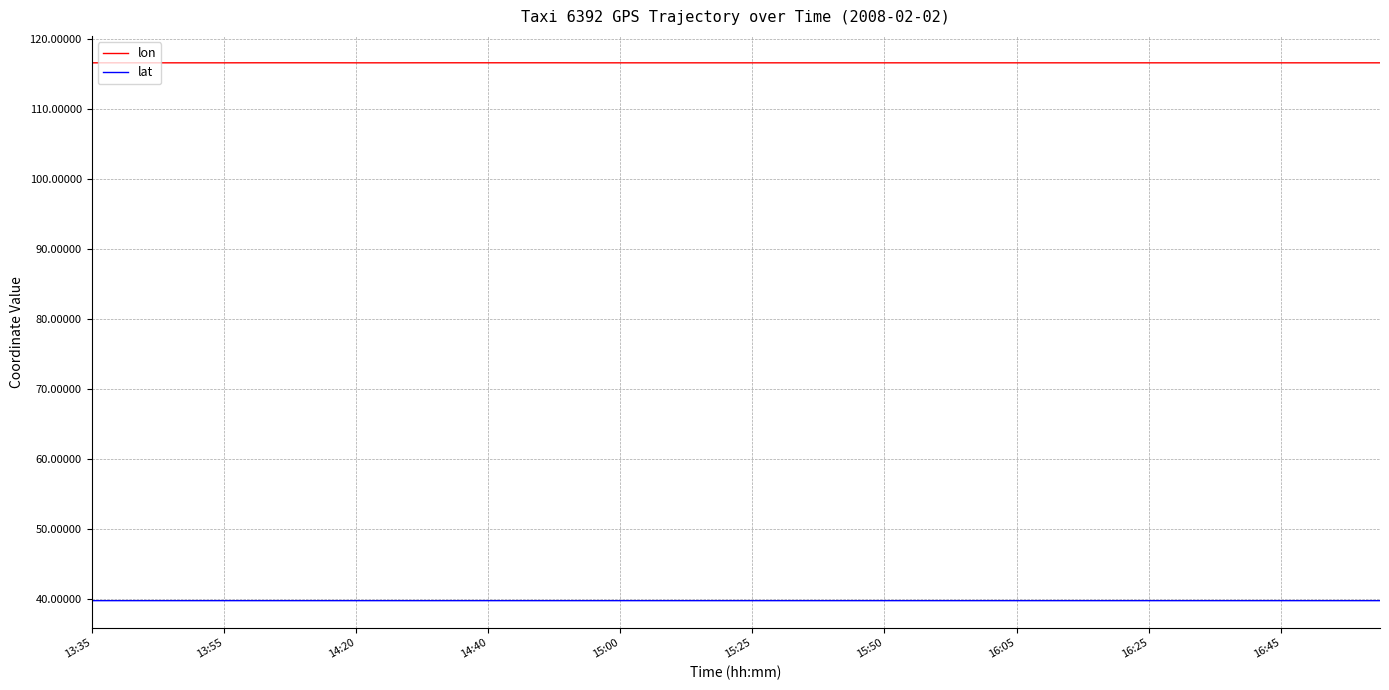

True or false: lon and lat cross at least once.

False